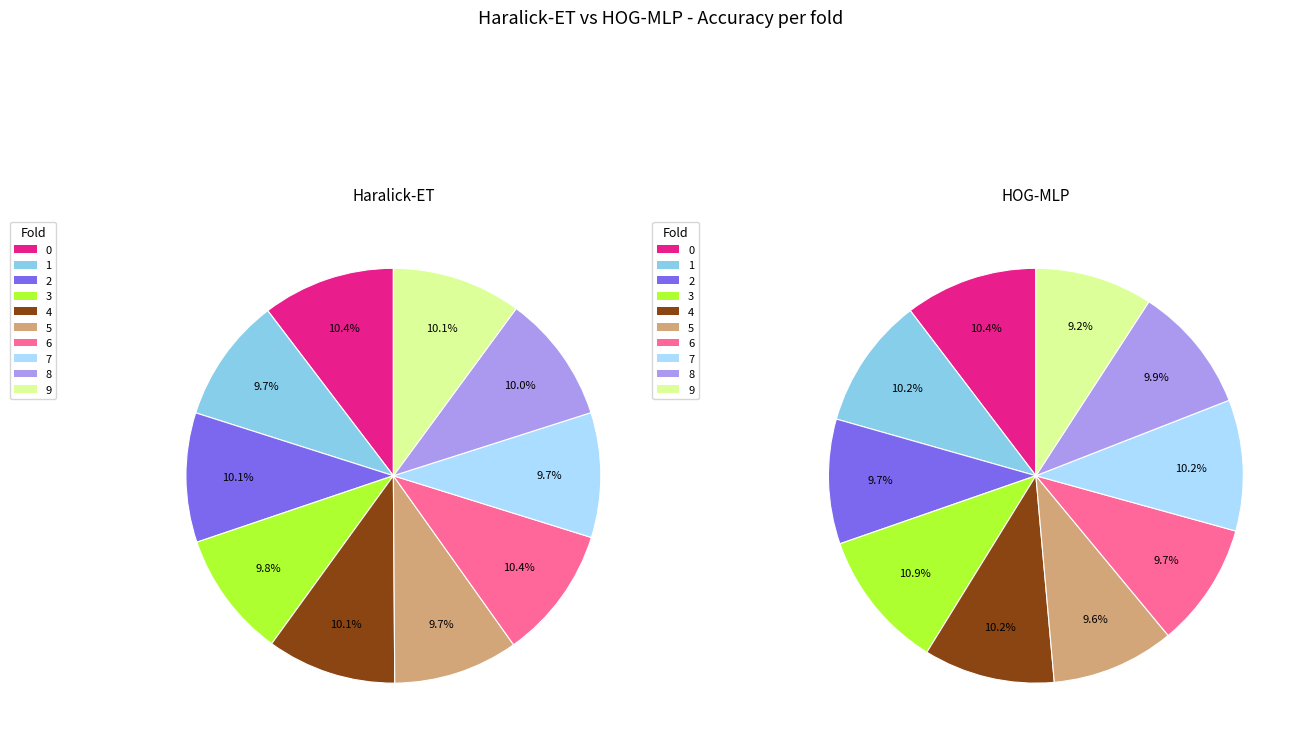

The 5 slice represents 1% of the pie. True or false?

False